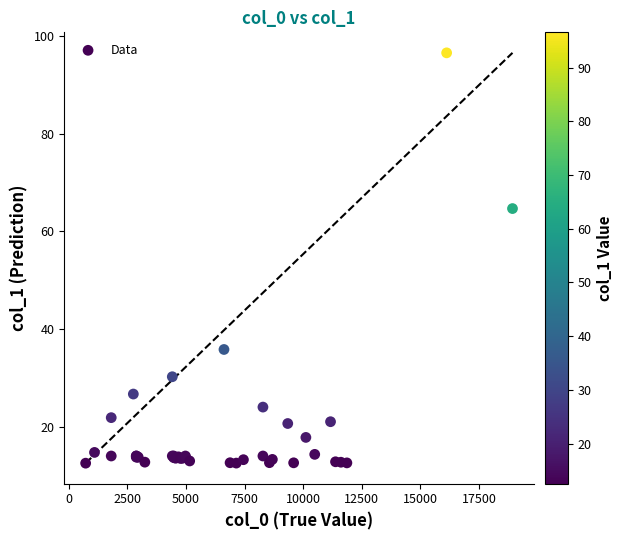

What Y value in the scatter plot is closest to 54?

64.7